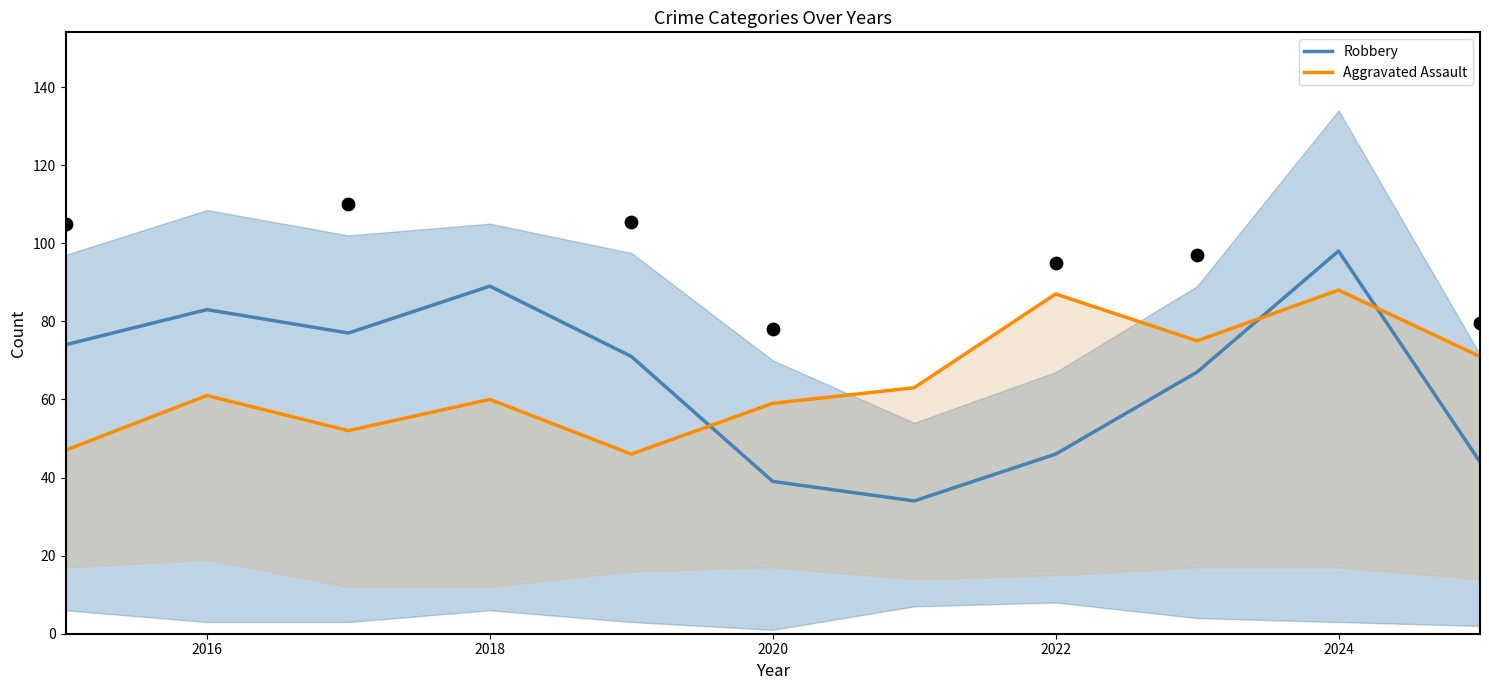

Which series contains the highest Y value?

Robbery